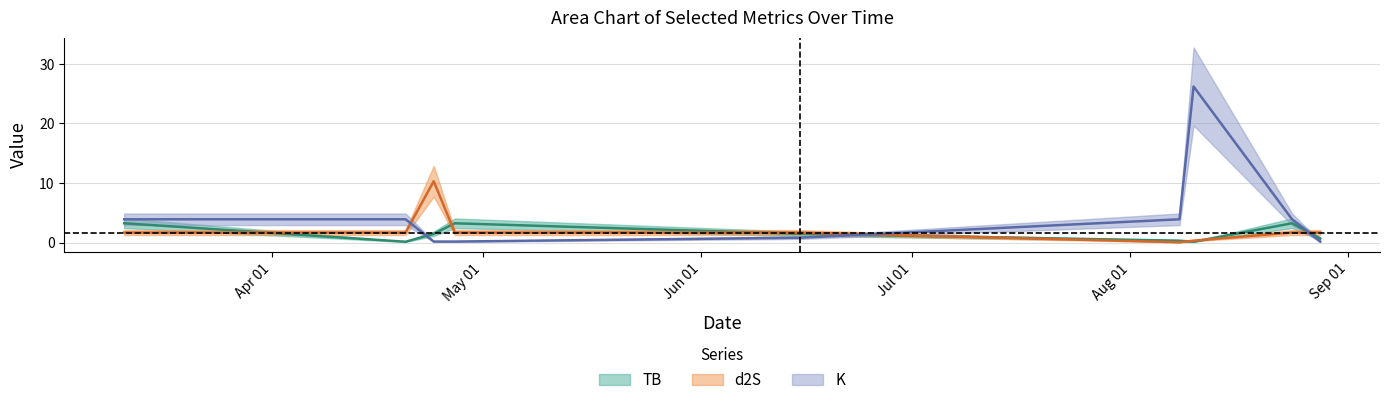

How many data points in d2S are less than 1?

2